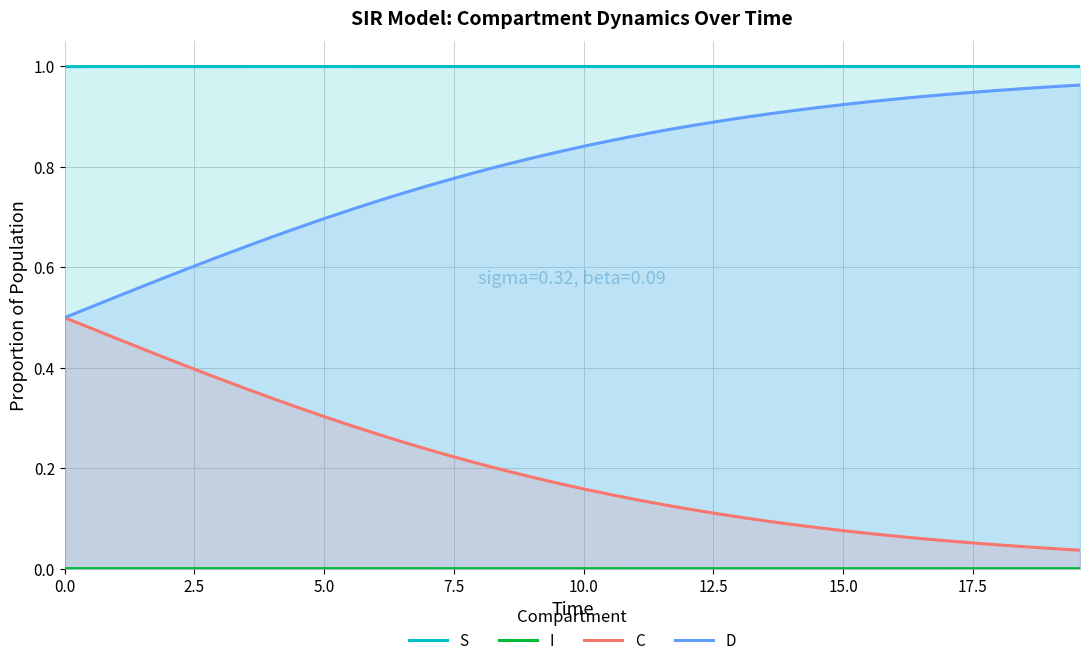

Which series has the largest total across all categories?

S